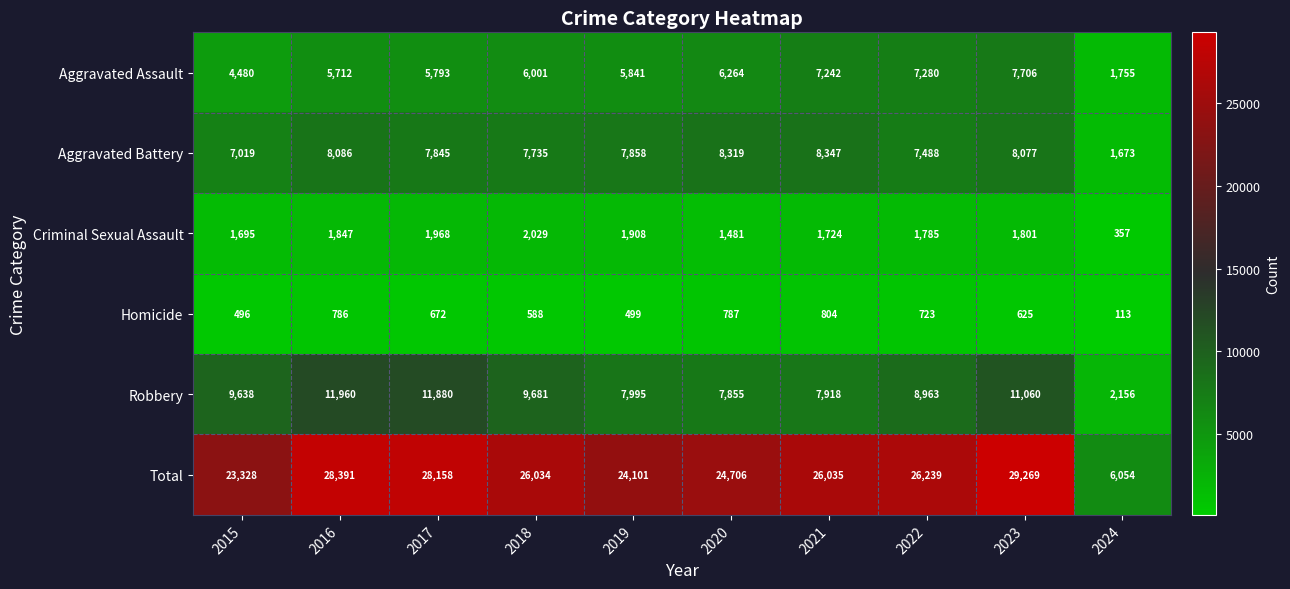

At which category is the sum across all series the highest?

2023